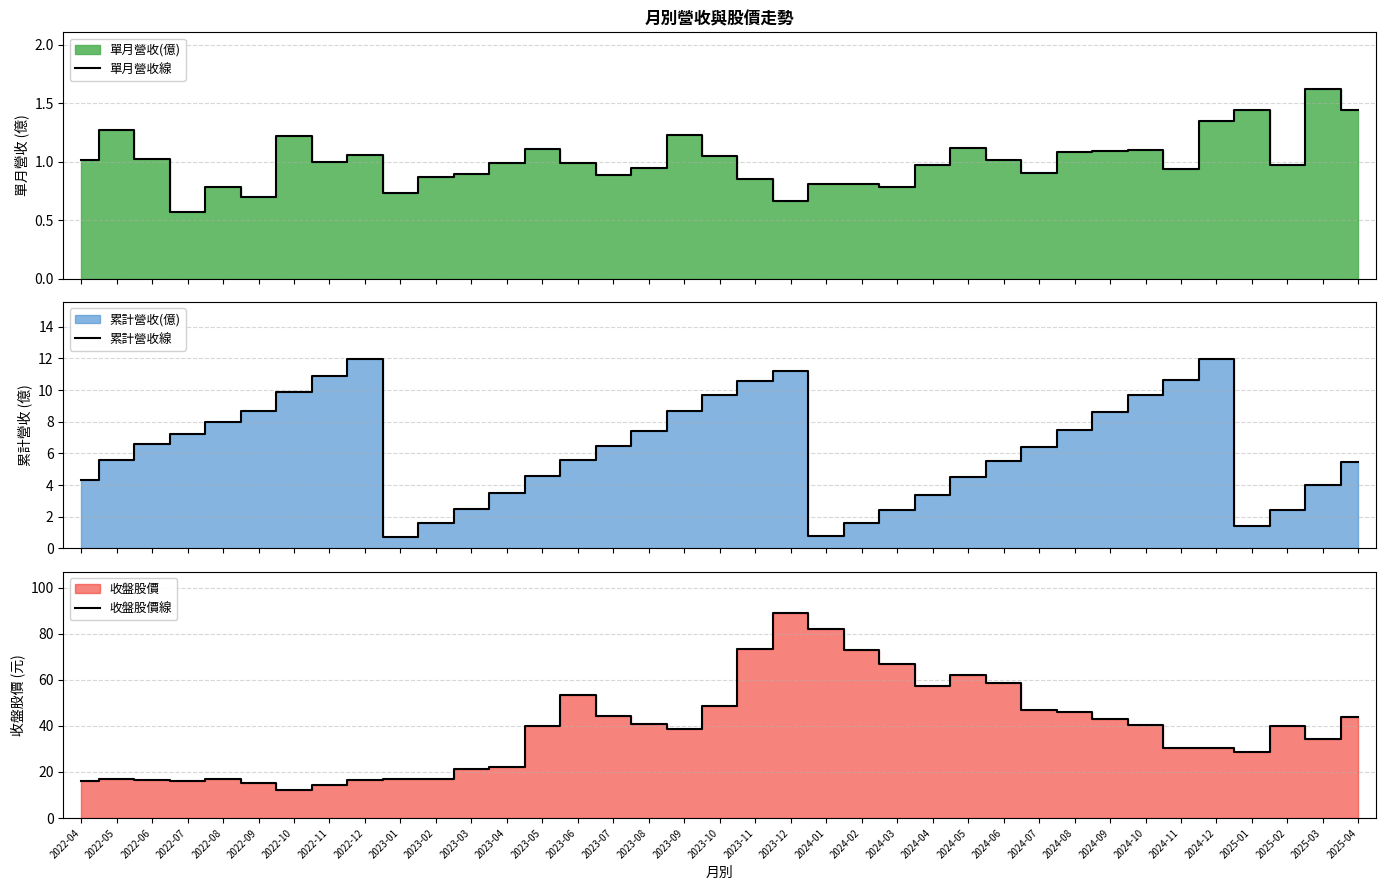

What is the label of the 37th point from the right?

2022-04